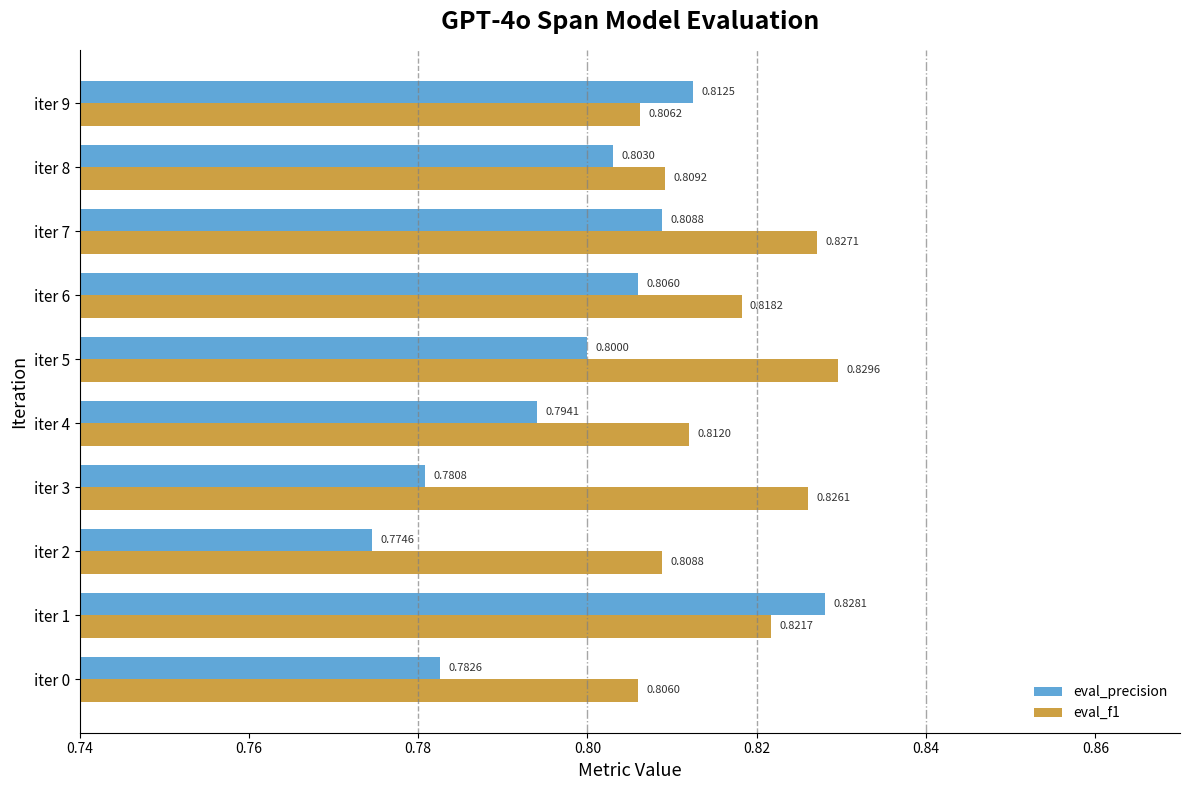

Between iter 0 and iter 1, which series saw the biggest shift?

eval_precision